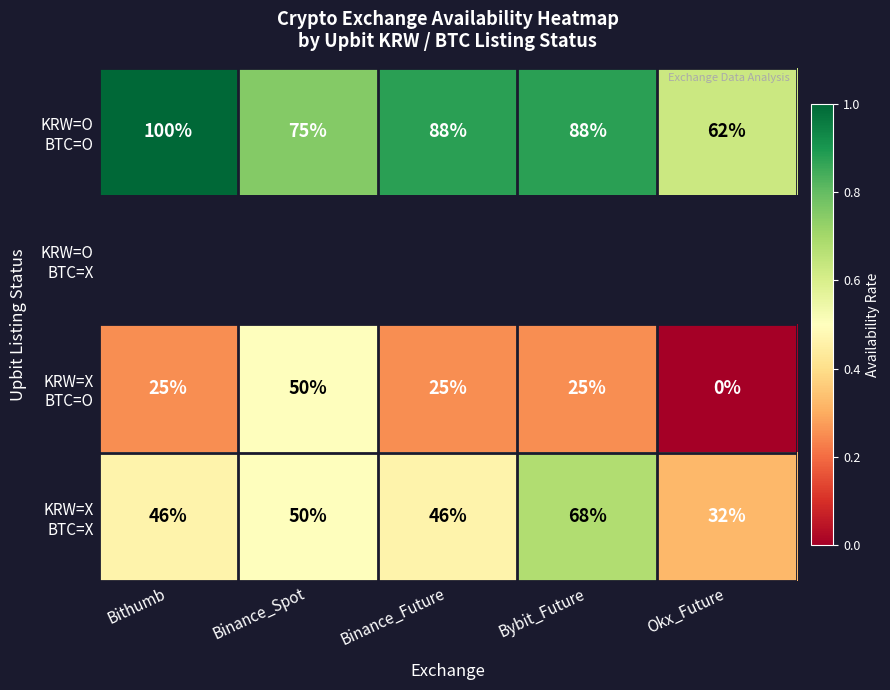

Which category has the highest value across all series?

Bithumb